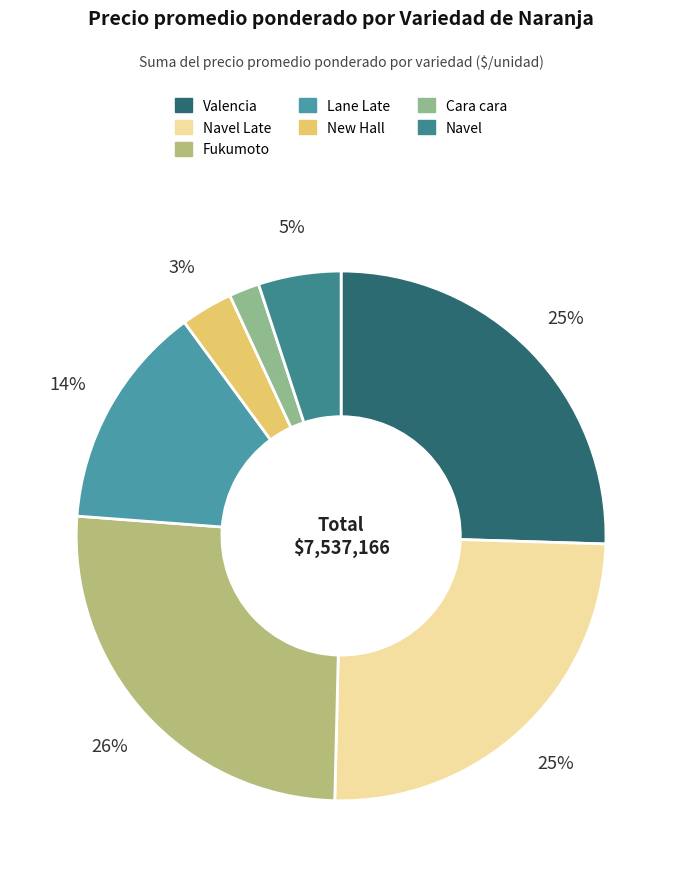

To the nearest percent, what portion does Navel represent?

5%